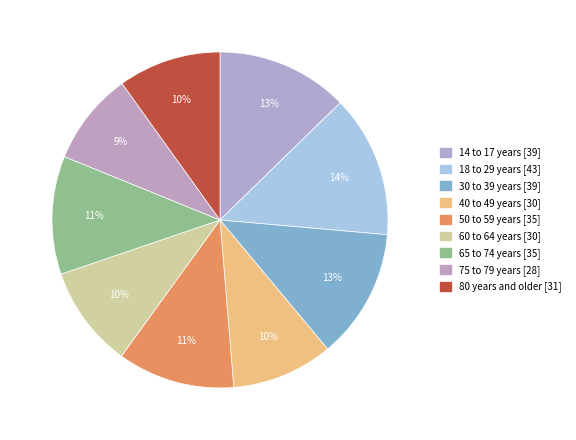

Does 18 to 29 years represent more than half of the total?

No